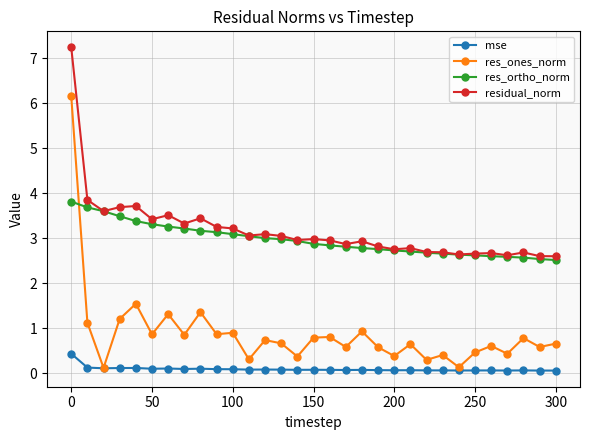

Which series has the widest spread of values?

res_ones_norm